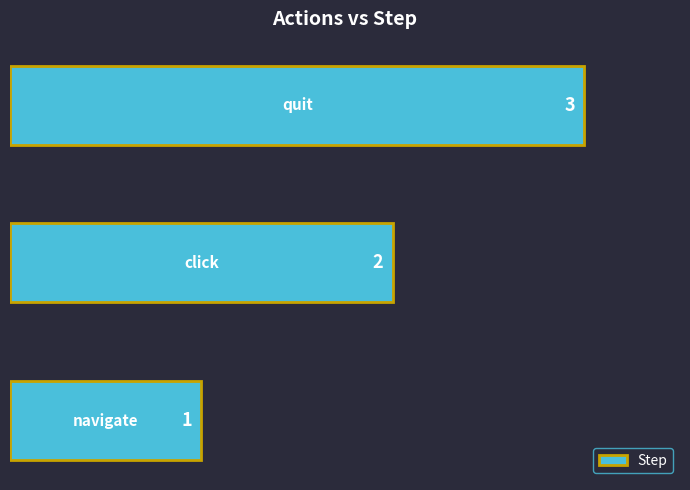

How many bars are there in total?

3